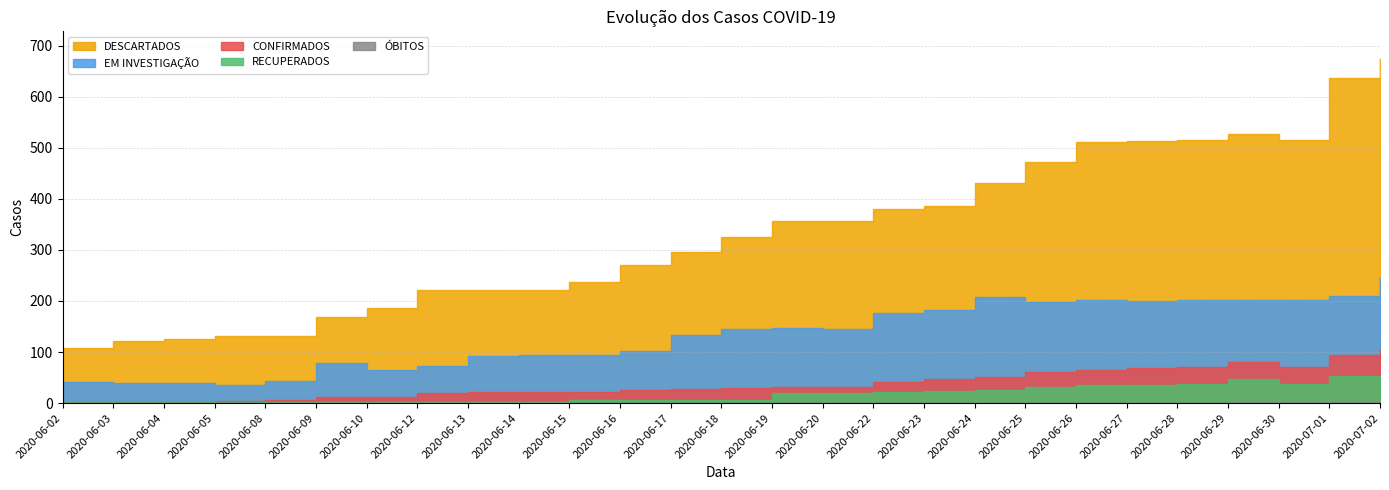

How many lines are shown in the chart?

5